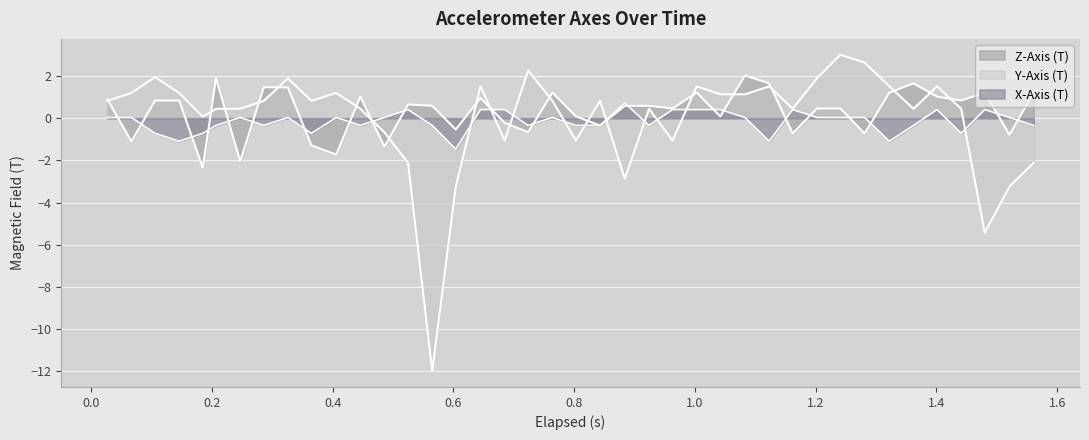

Reading left to right, transcribe all the data shown in this chart.

X-Axis (T): 0.0	0.0	-0.7	-1.1	-0.7	-0.3	0.0	-0.3	0.0	-0.7	0.0	-0.3	0.0	0.4	-0.3	-1.5	0.4	0.4	-0.3	0.0	-0.3	-0.3	0.7	-0.3	0.4	0.4	0.4	0.0	-1.1	0.4	0.0	0.0	0.0	-1.1	-0.3	0.4	-0.7	0.4	0.0	-0.3
Y-Axis (T): 0.8	1.2	1.9	1.2	0.1	0.4	0.4	0.8	1.9	0.8	1.2	0.4	-0.7	-2.1	-12.0	-3.2	1.5	-1.1	2.3	0.8	-1.1	0.8	-2.9	0.4	-1.1	1.5	1.1	1.1	1.5	0.4	1.9	3.0	2.6	1.5	0.4	1.5	0.4	-5.4	-3.2	-2.1
Z-Axis (T): 0.9	-1.1	0.8	0.8	-2.3	1.9	-2.0	1.5	1.5	-1.3	-1.7	1.0	-1.3	0.7	0.6	-0.5	1.0	-0.2	-0.7	1.2	0.1	-0.3	0.6	0.6	0.5	1.2	0.1	2.0	1.7	-0.7	0.5	0.5	-0.7	1.2	1.7	1.0	0.8	1.2	-0.8	1.2